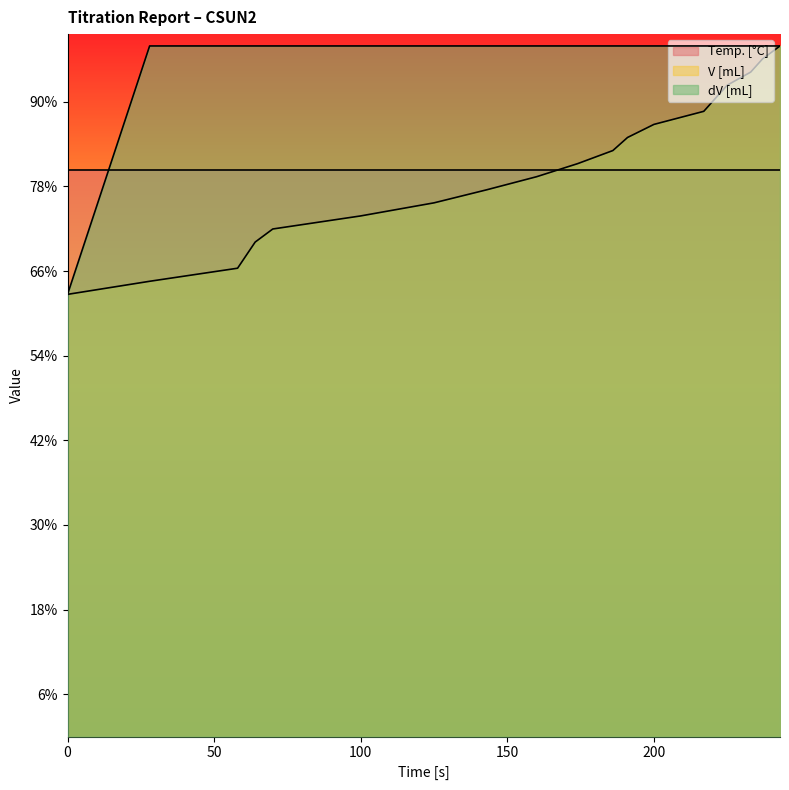

True or false: V [mL] and dV [mL] cross at least once.

False